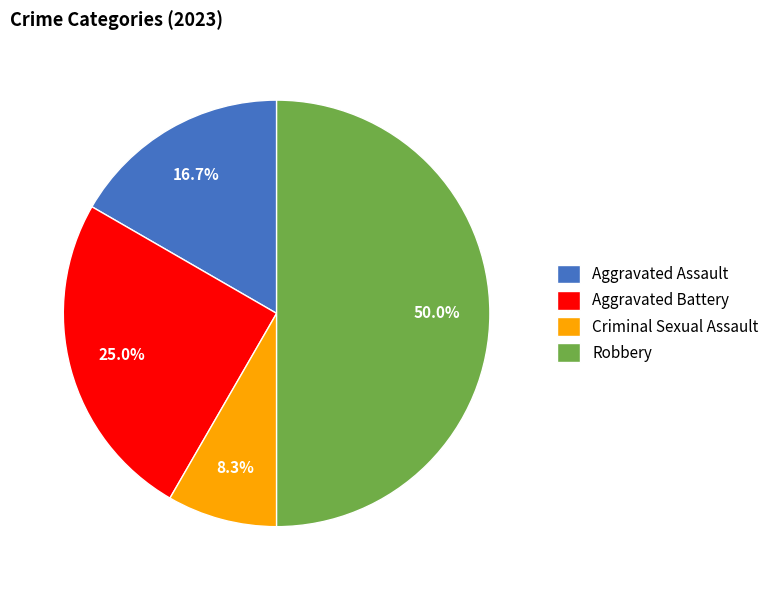

True or false: Robbery accounts for 60% of the total.

False